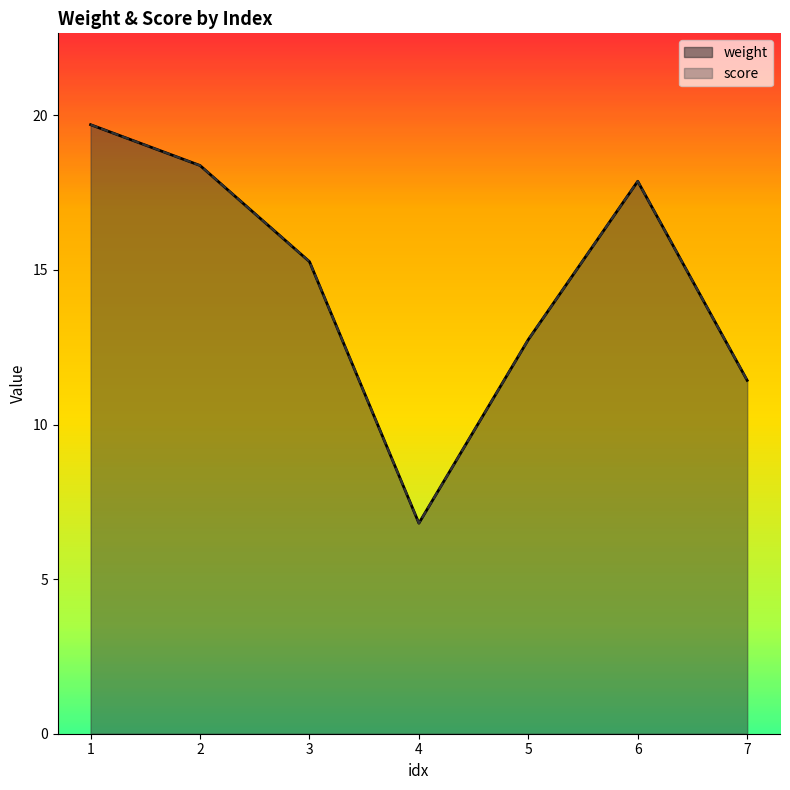

List the series in order of their peak value, lowest first.

weight, score